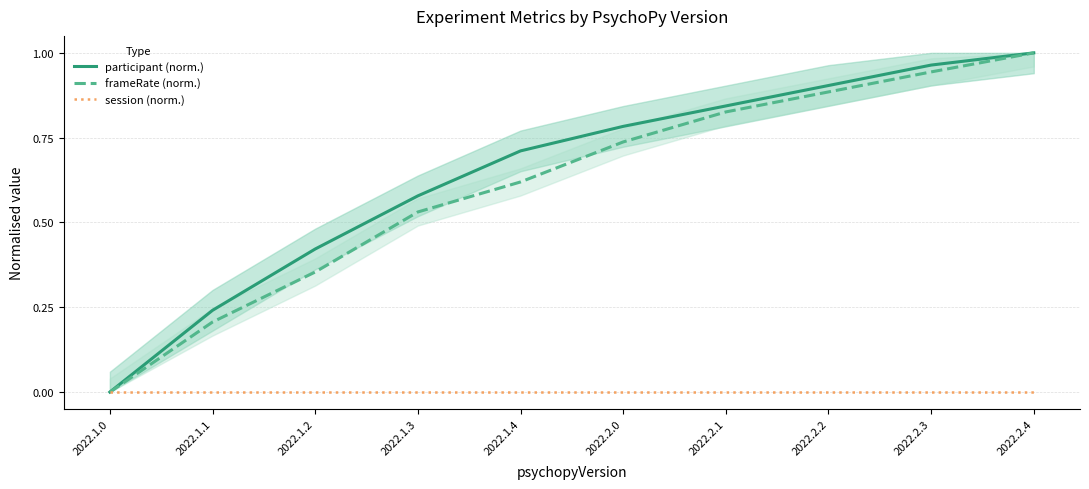

What is the value of the frameRate (norm.) point at the 8th from the left?

0.9